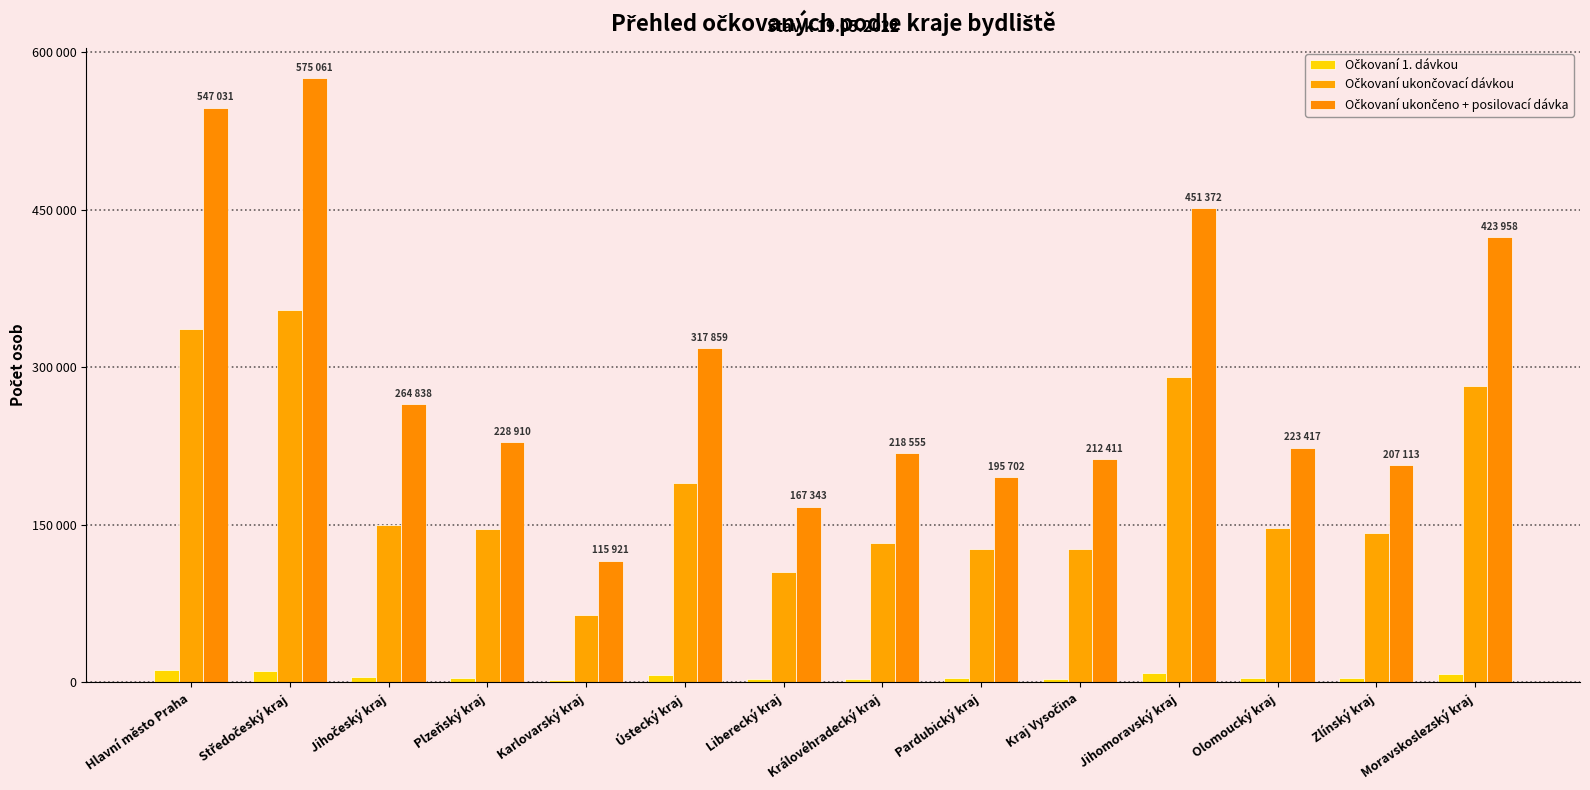

The value of Očkovaní ukončovací dávkou at Jihočeský kraj is 255101. True or false?

False